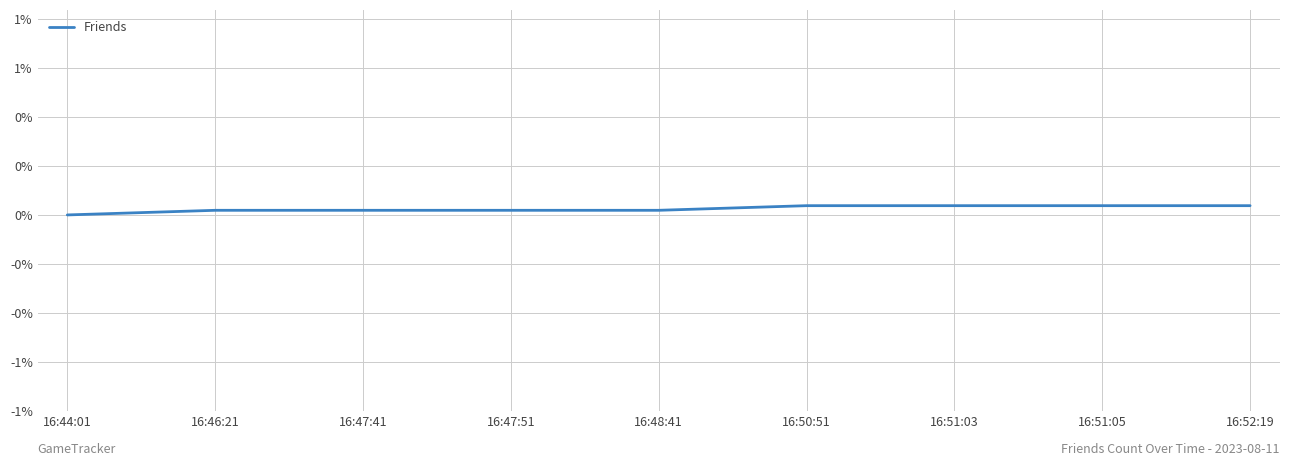

The chart shows a value of 0.0 at 16:51:05. True or false?

True